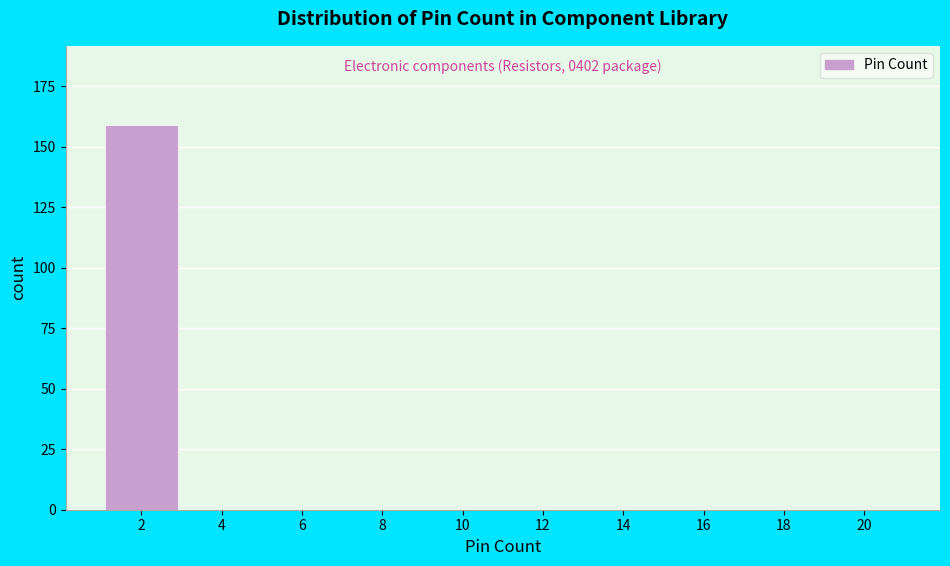

Reading left to right, transcribe all the data shown in this chart.

2=159	4=0	6=0	8=0	10=0	12=0	14=0	16=0	18=0	20=0